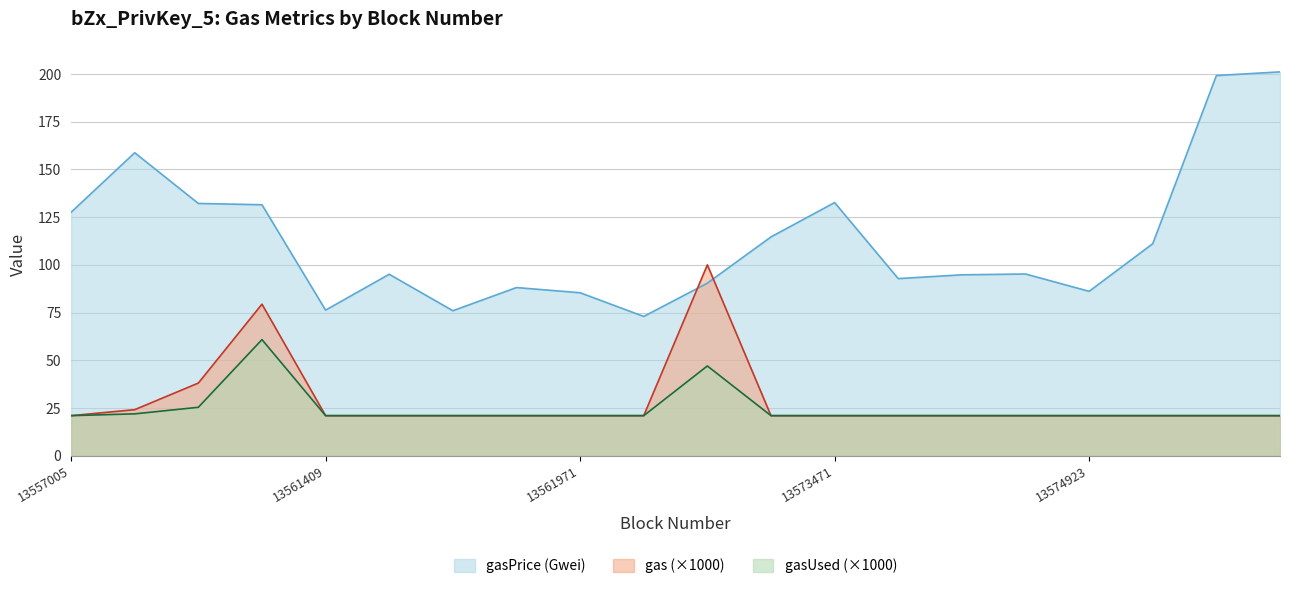

True or false: gasUsed and gasPrice intersect in this chart.

False